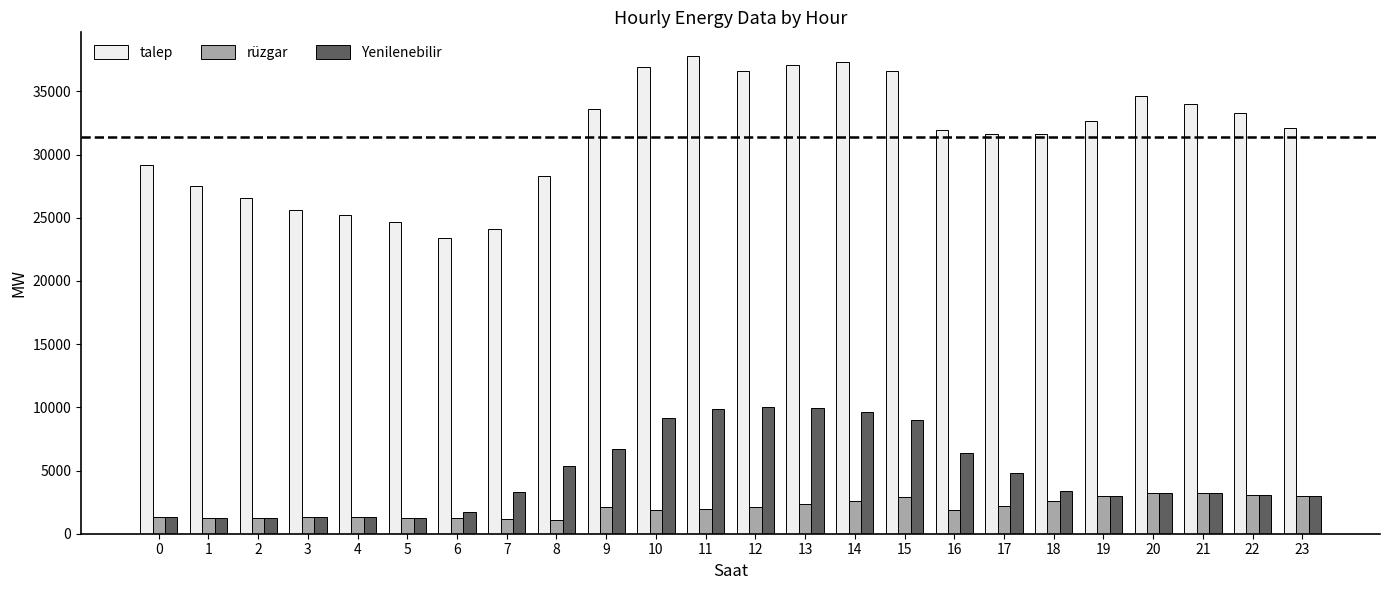

What is the total value across all series at 7?

28573.1